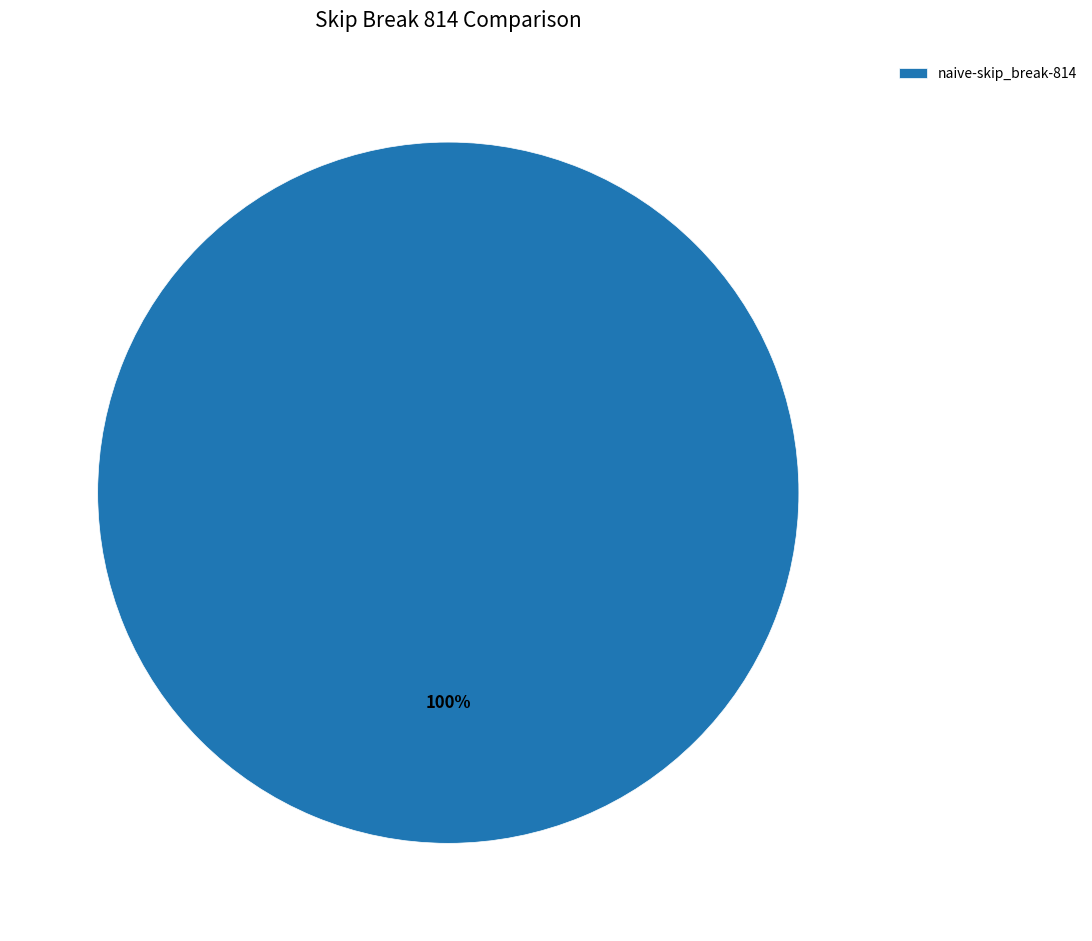

Count the number of slices in the pie.

1